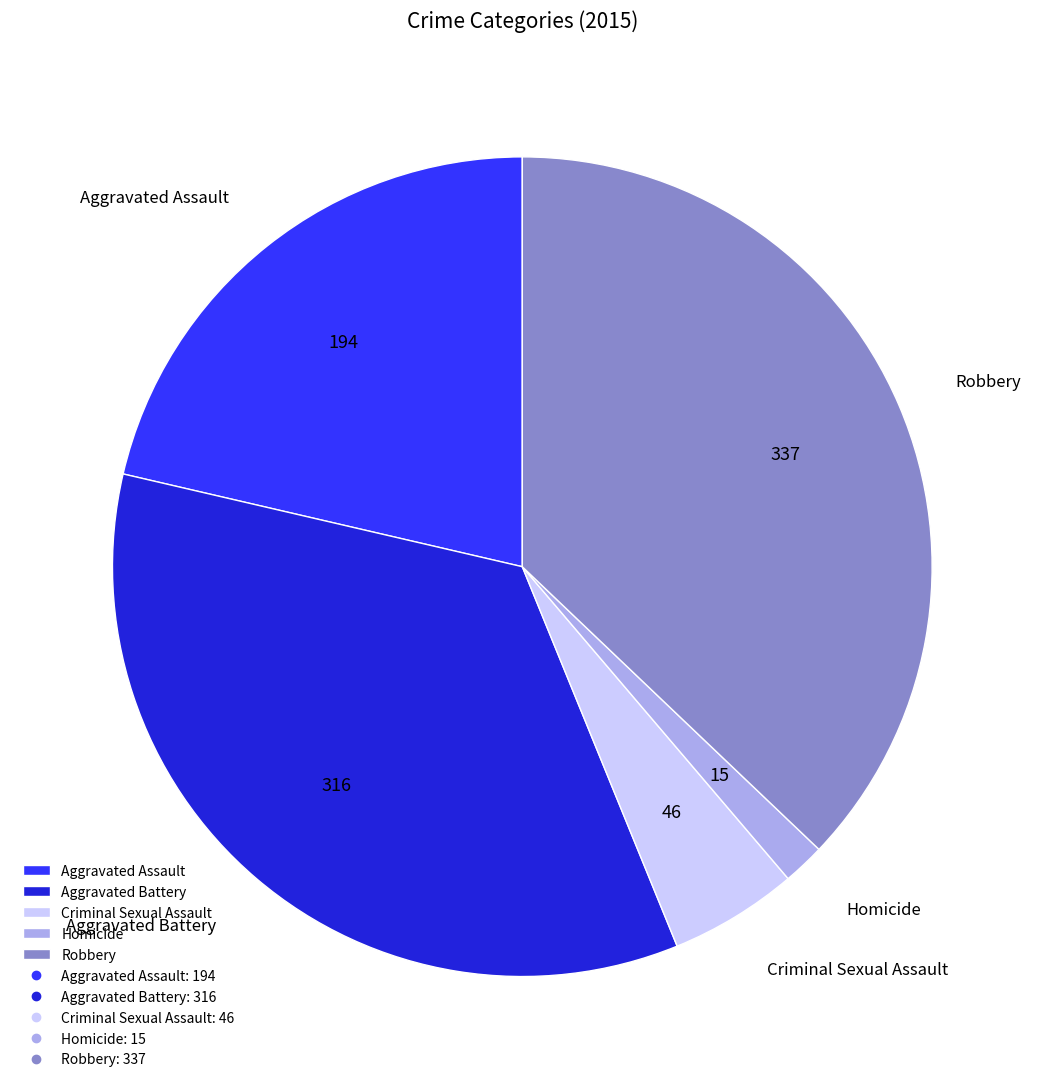

Do Aggravated Assault and Criminal Sexual Assault together represent more than half of the pie?

No